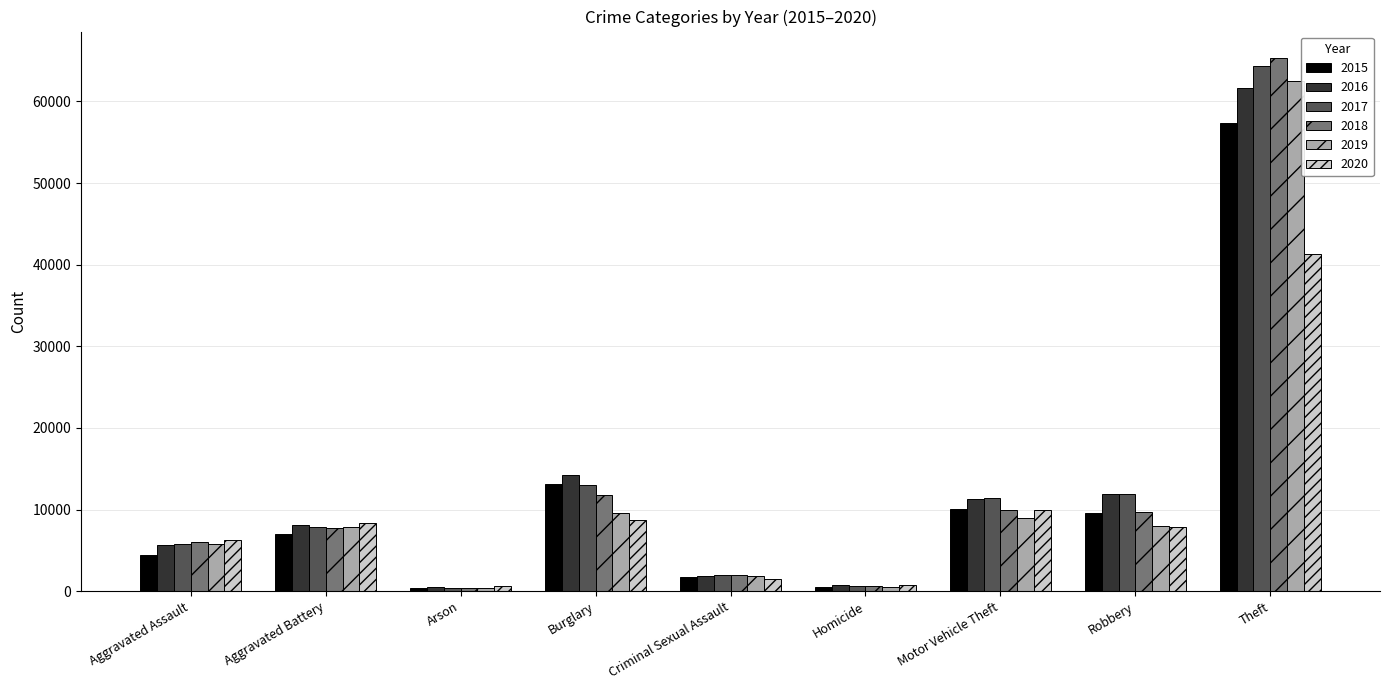

At which category does the chart reach its peak across all series?

Theft